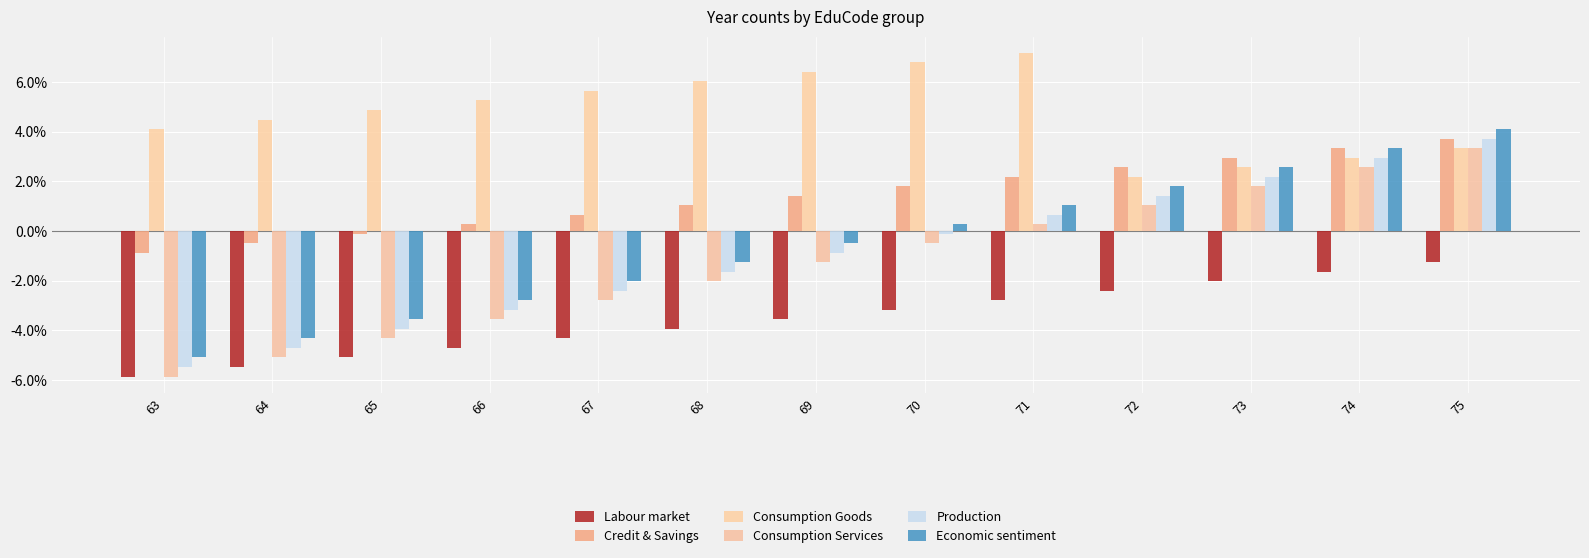

Reading right to left, extract all data points from this chart.

Labour market: 75=-0.0	74=-0.0	73=-0.0	72=-0.0	71=-0.0	70=-0.0	69=-0.0	68=-0.0	67=-0.0	66=-0.0	65=-0.1	64=-0.1	63=-0.1
Credit & Savings: 75=0.0	74=0.0	73=0.0	72=0.0	71=0.0	70=0.0	69=0.0	68=0.0	67=0.0	66=0.0	65=-0.0	64=-0.0	63=-0.0
Consumption Goods: 75=0.0	74=0.0	73=0.0	72=0.0	71=0.1	70=0.1	69=0.1	68=0.1	67=0.1	66=0.1	65=0.0	64=0.0	63=0.0
Consumption Services: 75=0.0	74=0.0	73=0.0	72=0.0	71=0.0	70=-0.0	69=-0.0	68=-0.0	67=-0.0	66=-0.0	65=-0.0	64=-0.1	63=-0.1
Production: 75=0.0	74=0.0	73=0.0	72=0.0	71=0.0	70=-0.0	69=-0.0	68=-0.0	67=-0.0	66=-0.0	65=-0.0	64=-0.0	63=-0.1
Economic sentiment: 75=0.0	74=0.0	73=0.0	72=0.0	71=0.0	70=0.0	69=-0.0	68=-0.0	67=-0.0	66=-0.0	65=-0.0	64=-0.0	63=-0.1